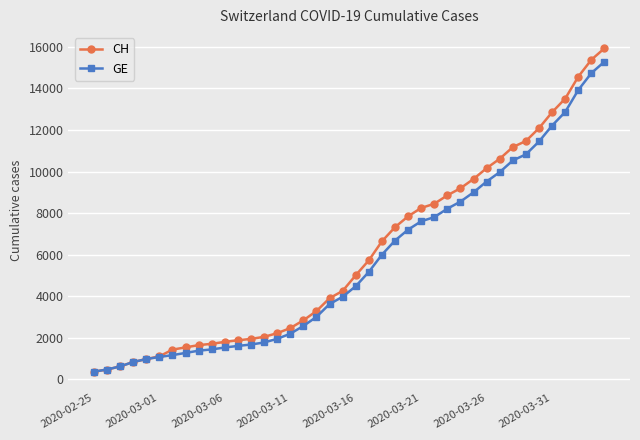

What is the value of the GE point at the 7th from the left?

1171